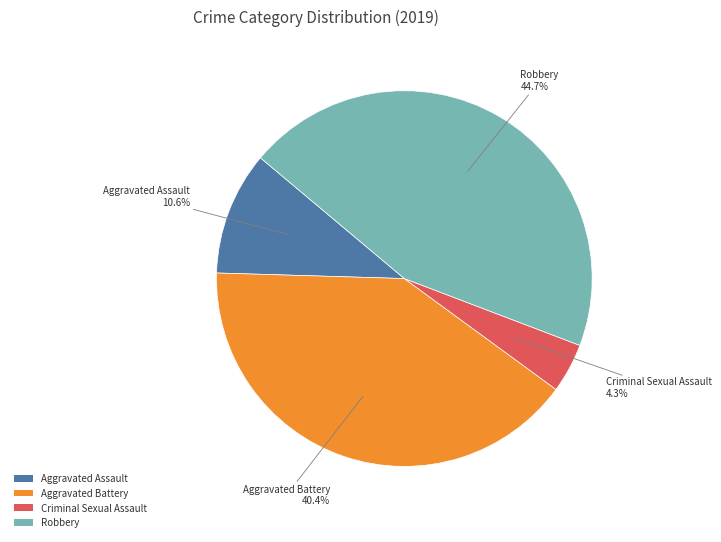

Approximately how many times larger is the value at Aggravated Battery compared to Aggravated Assault?

3.8